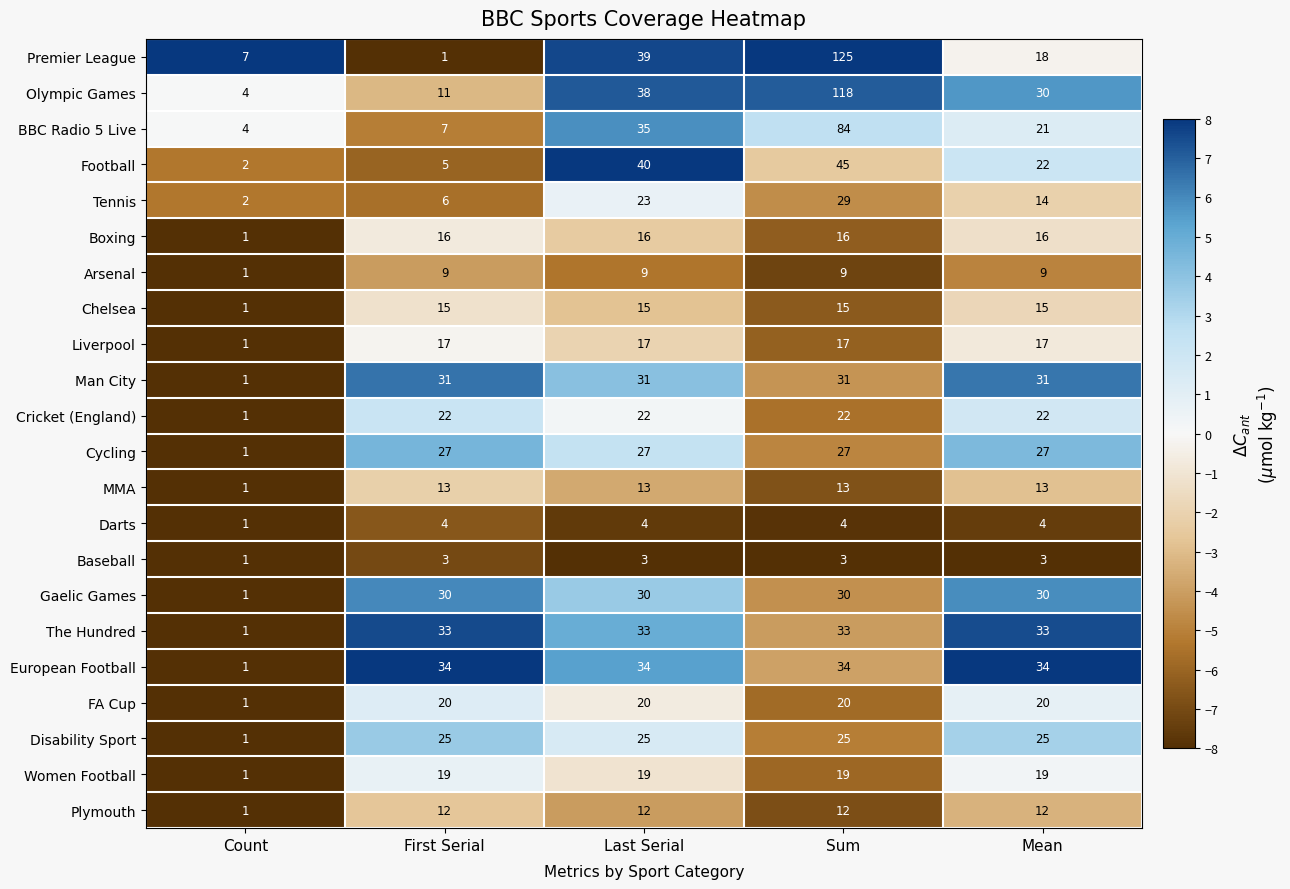

Rank the series by their maximum value, from lowest to highest.

Baseball, Darts, Arsenal, Plymouth, MMA, Chelsea, Boxing, Liverpool, Women Football, FA Cup, Cricket (England), Disability Sport, Cycling, Tennis, Gaelic Games, Man City, The Hundred, European Football, Football, BBC Radio 5 Live, Olympic Games, Premier League